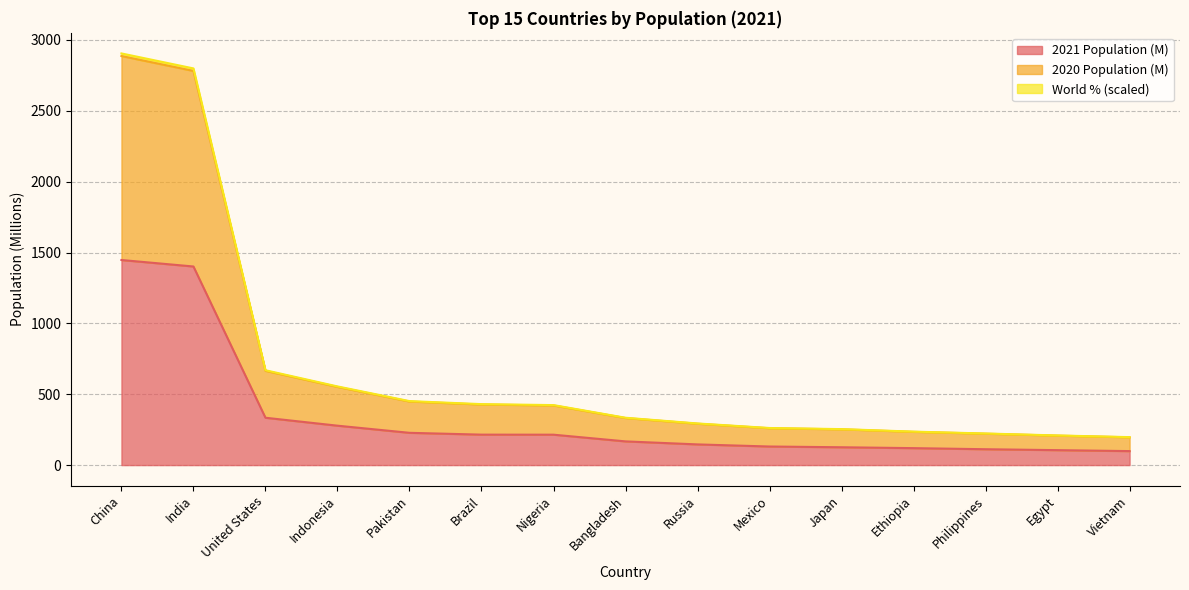

At Pakistan, list the series in order from smallest to largest.

2021 Population (M), 2020 Population (M), World % (scaled)